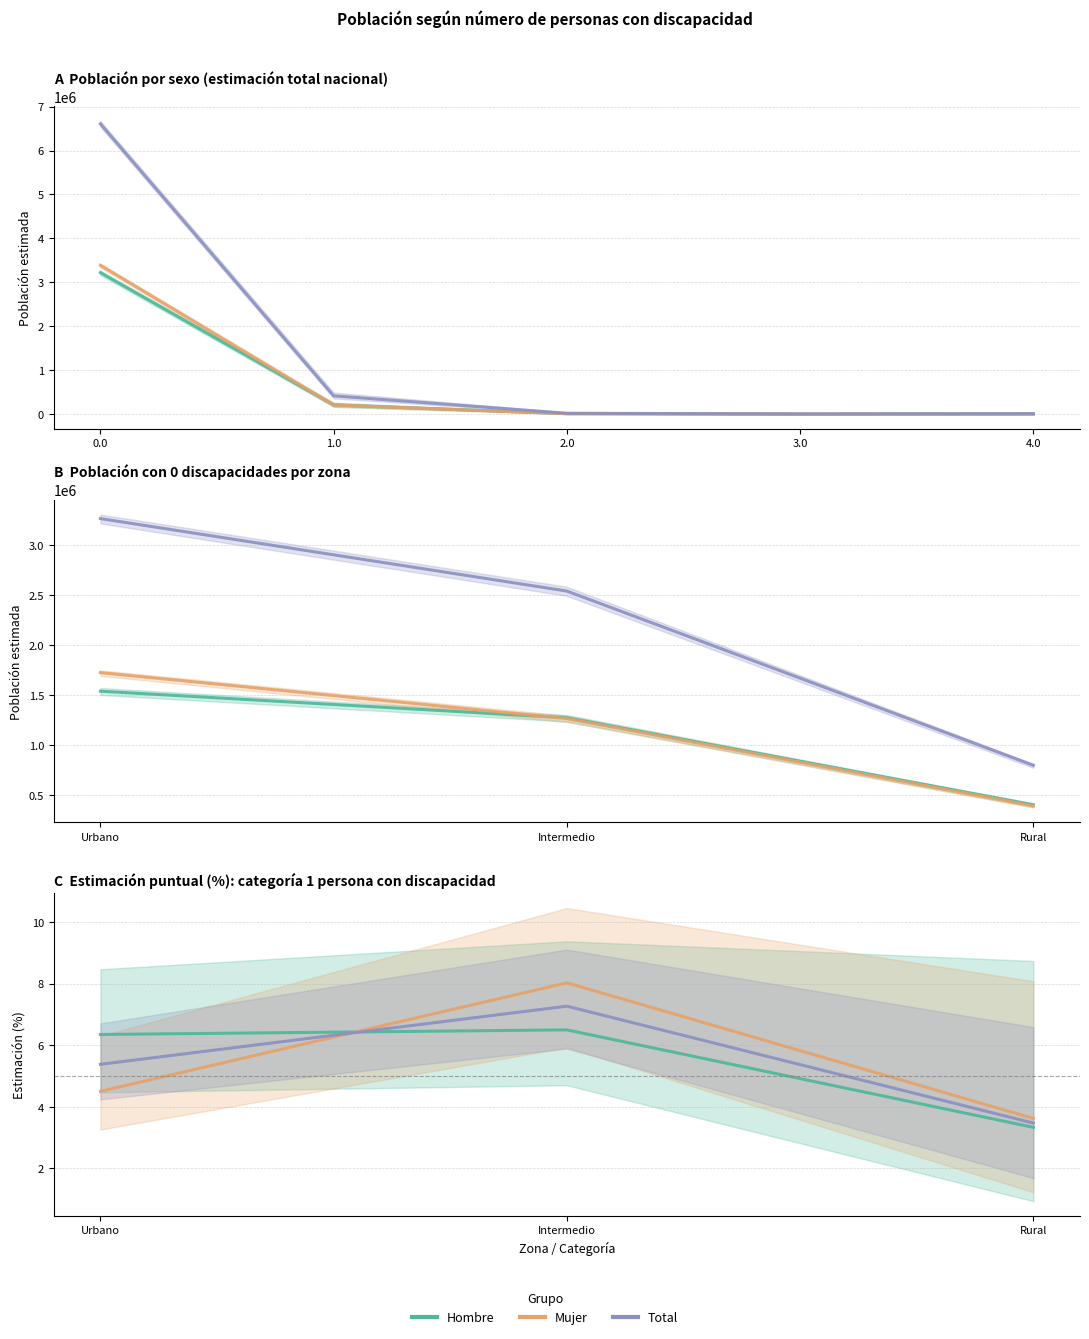

The Hombre series shows 4.5 at Intermedio. True or false?

False